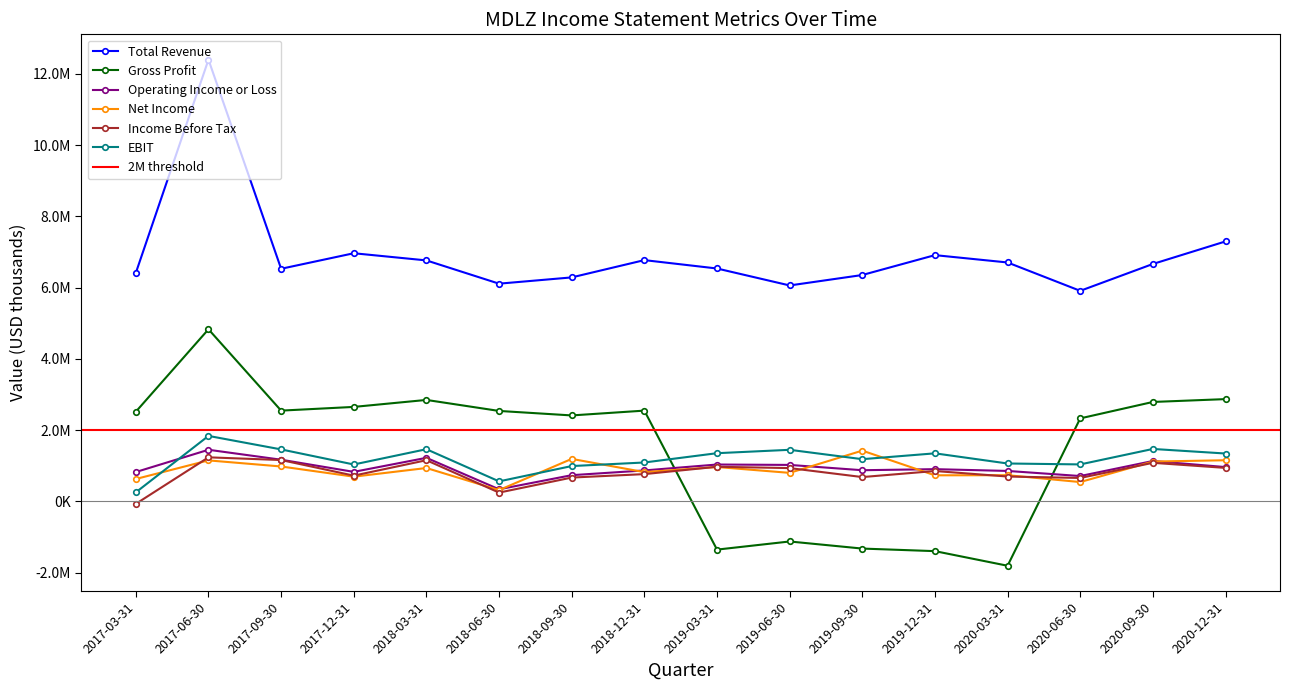

What is the total value across all series at 2018-06-30?

10122000